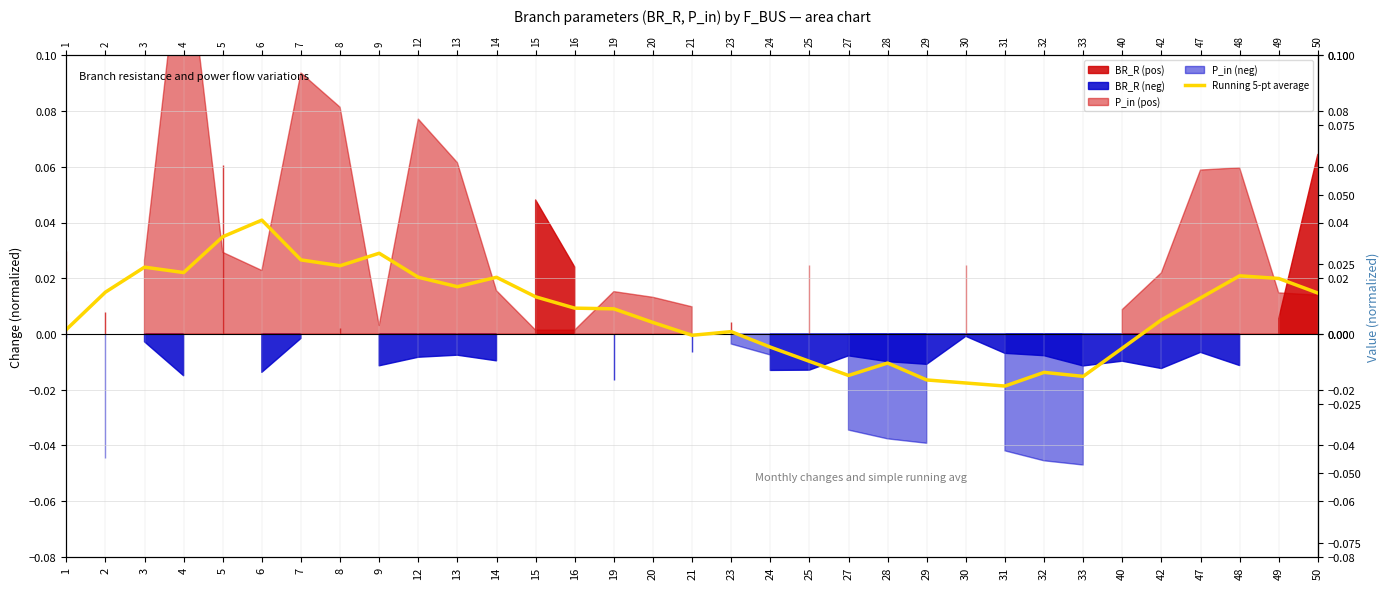

How many lines are shown in the chart?

1